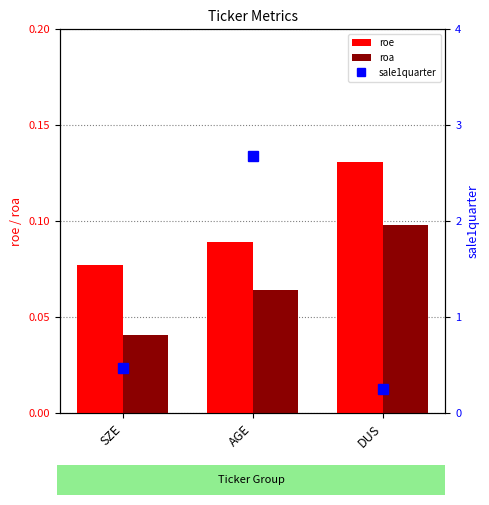

What is the minimum value for roe?

0.1